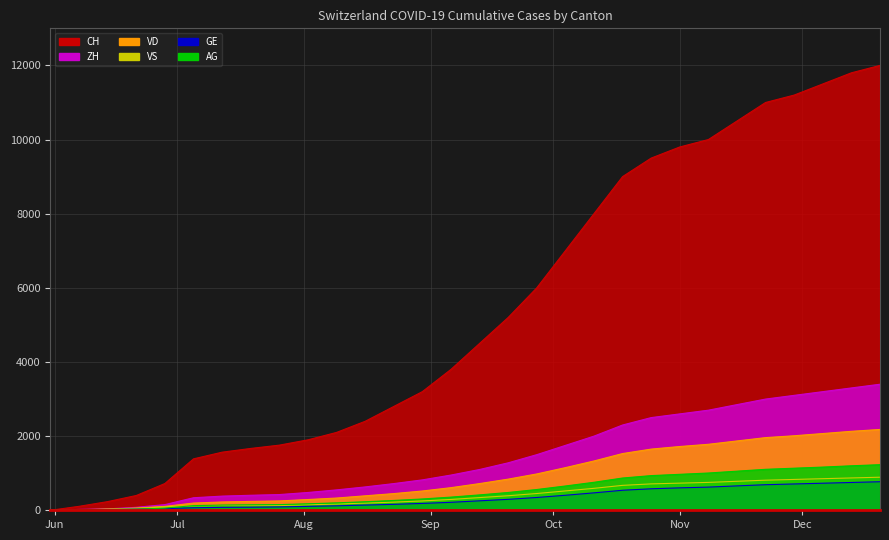

Which series ends up on top after the final intersection of GE and AG?

AG